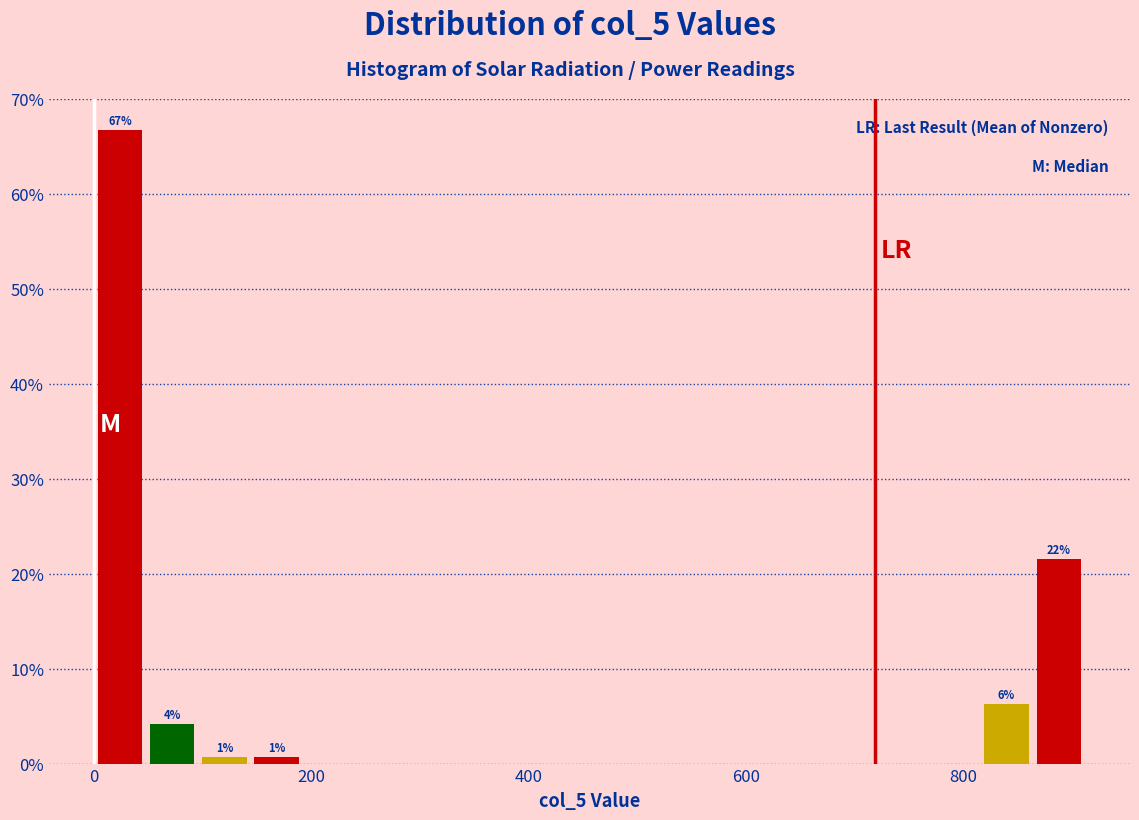

Read against the x-axis, roughly where is the centre of the tallest bar?

20